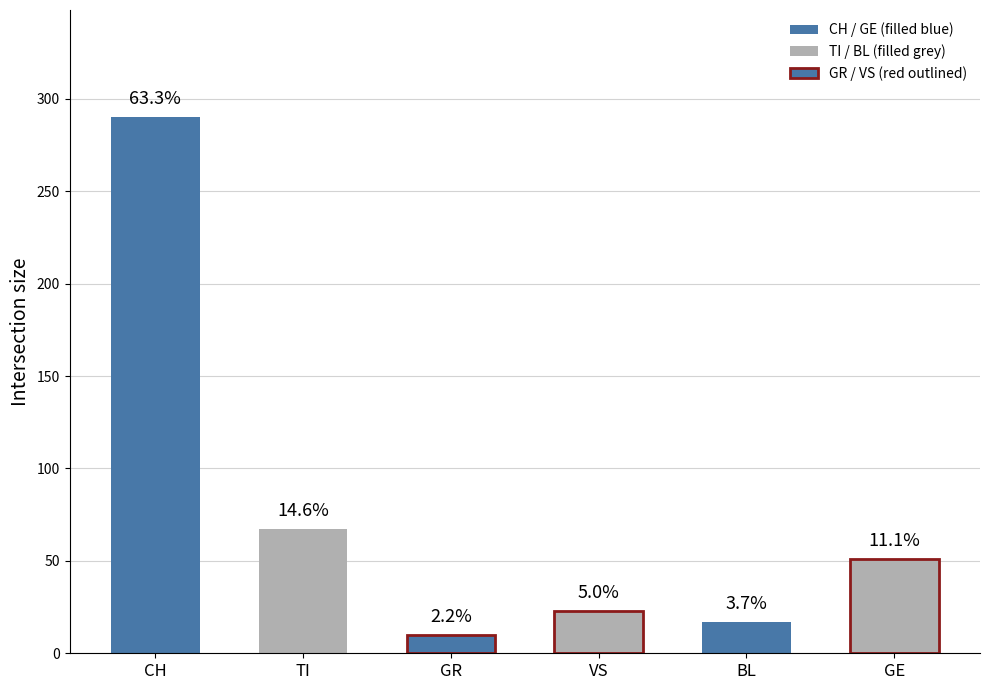

Are the bars horizontal?

No